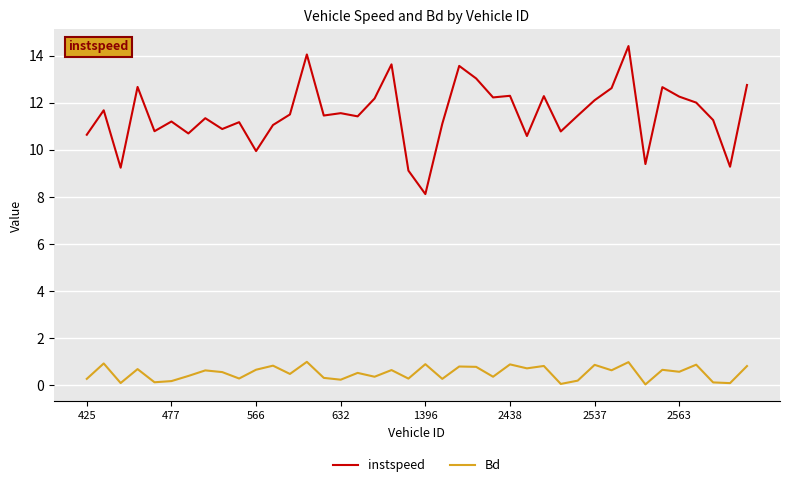

True or false: instspeed and Bd intersect in this chart.

False